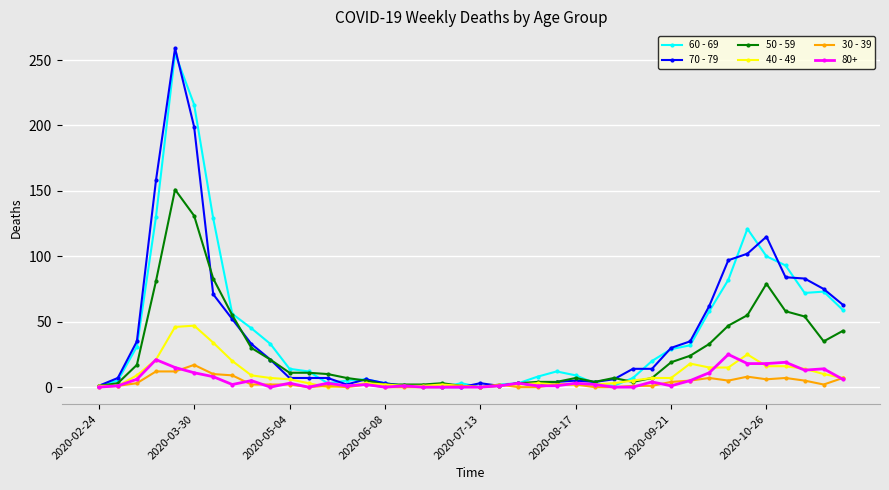

True or false: 70 - 79 has more than 0 interior local peaks.

True